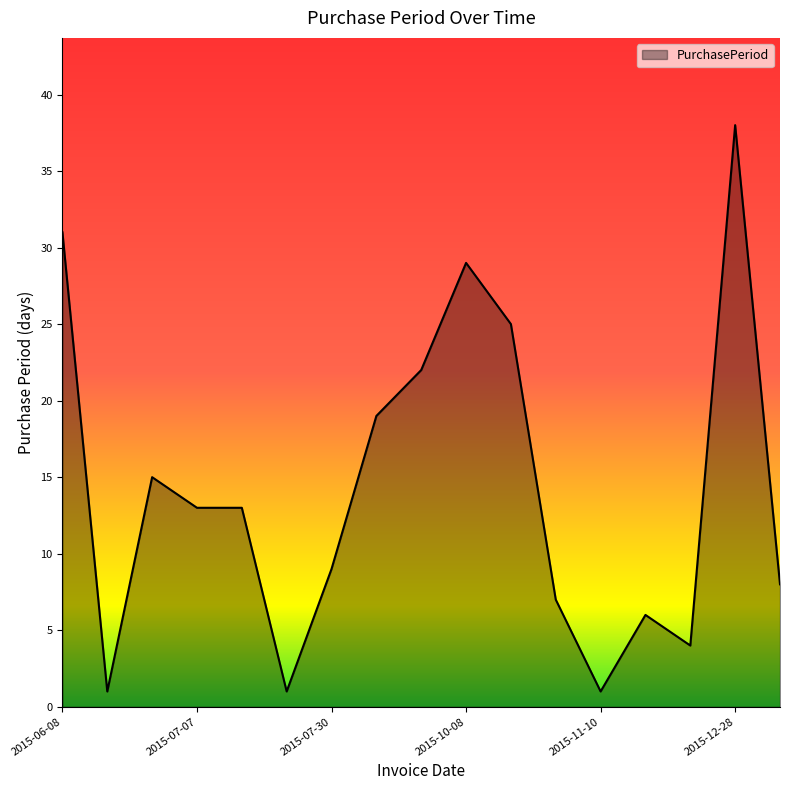

What is the difference between the maximum and minimum values?

37